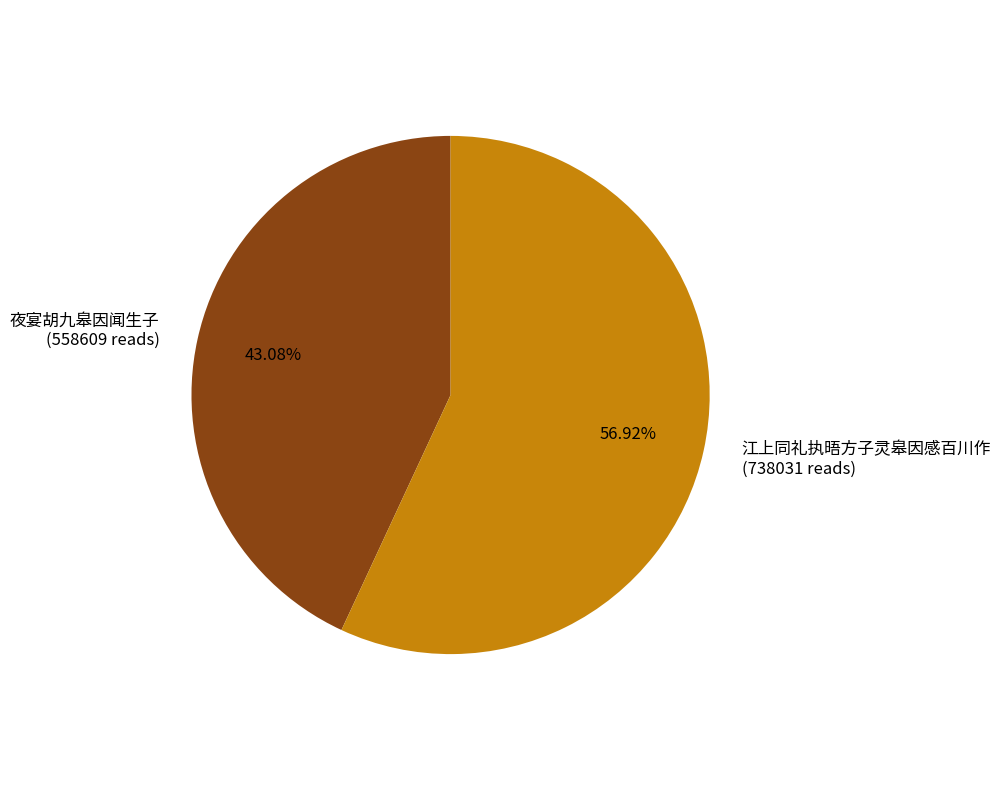

Combined, do 夜宴胡九皋因闻生子 and 江上同礼执晤方子灵皋因感百川作 account for over 50%?

Yes